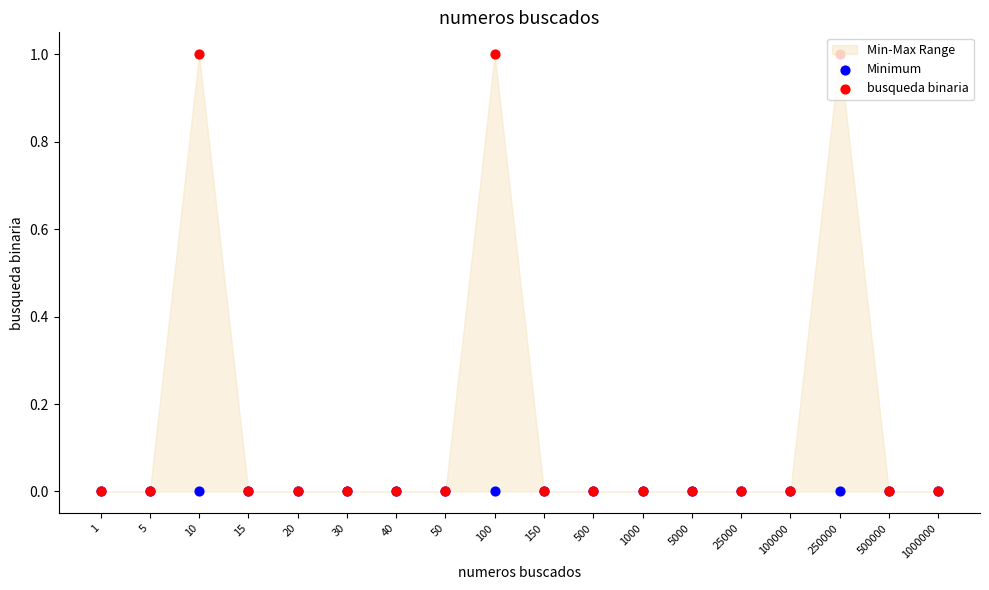

At which category is the sum across all series the highest?

10